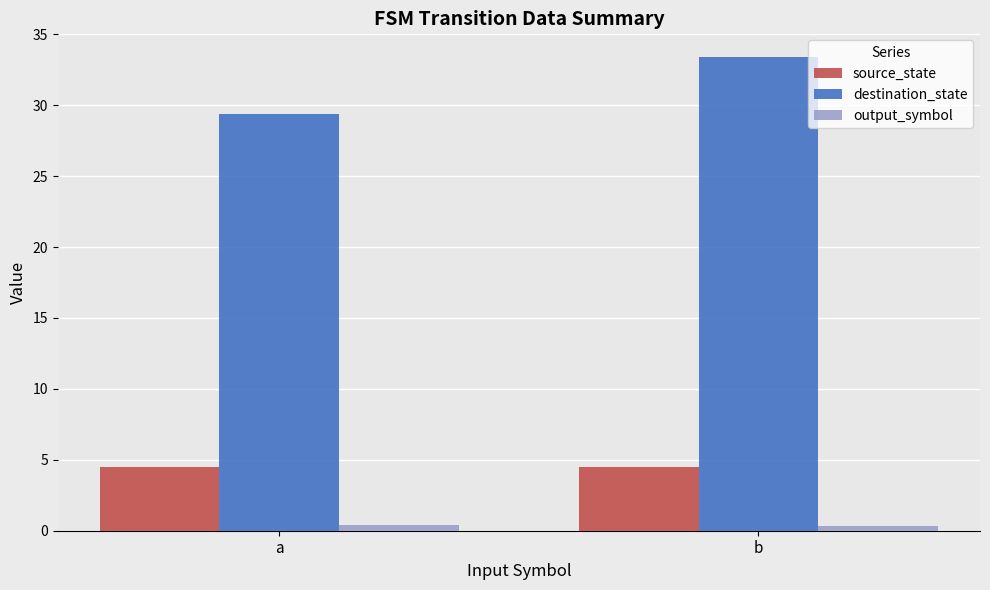

Between a and b, which series saw the biggest shift?

destination_state